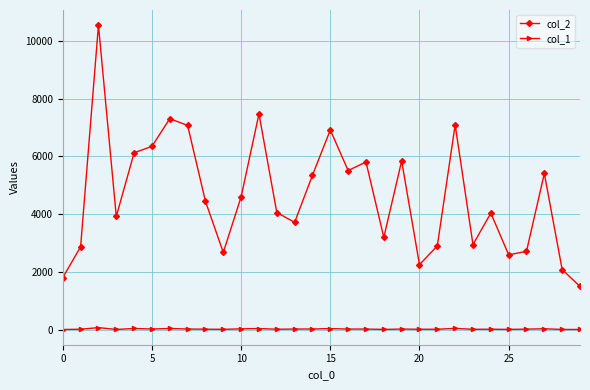

What is the difference between the second highest and minimum values in the col_2 series?

5958